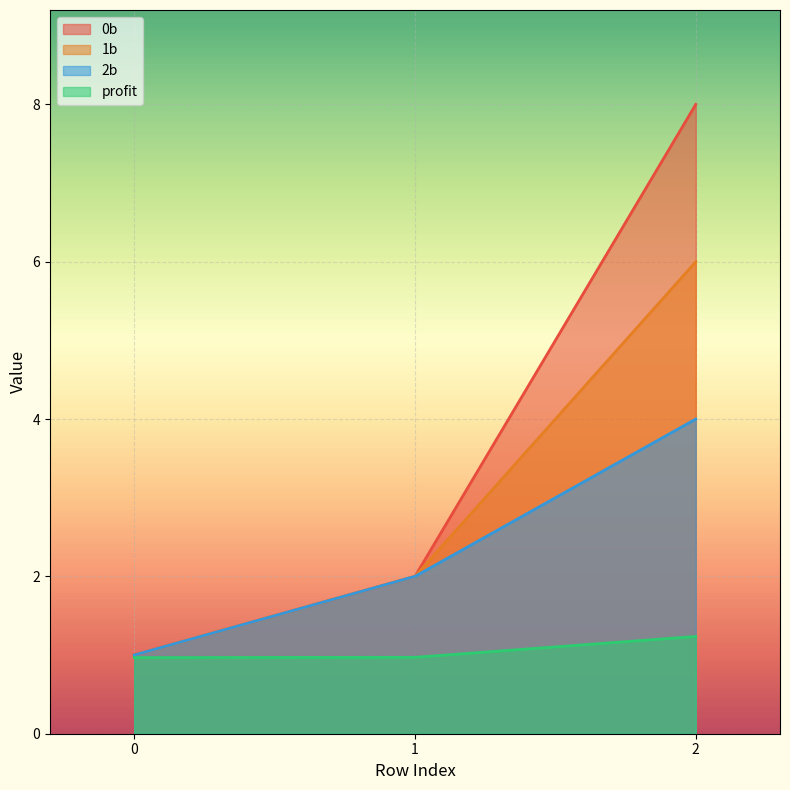

Reading left to right, transcribe all the data shown in this chart.

0b: 0=1.0	1=2.0	2=8.0
1b: 0=1.0	1=2.0	2=6.0
2b: 0=1.0	1=2.0	2=4.0
profit: 0=1.0	1=1.0	2=1.2